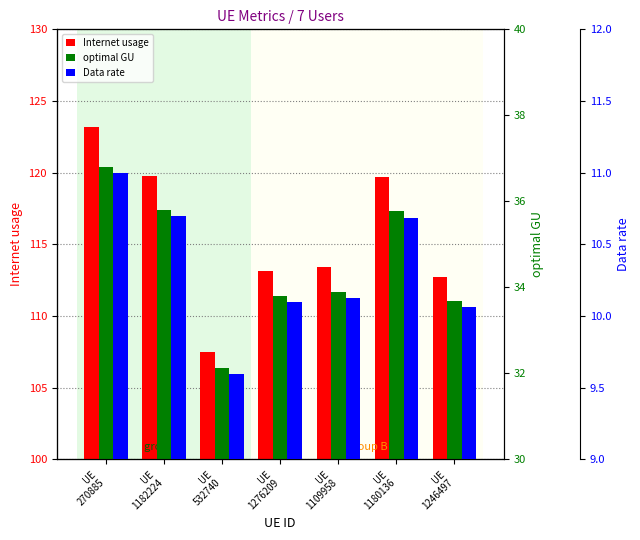

What is the minimum value for Data rate?

9.6